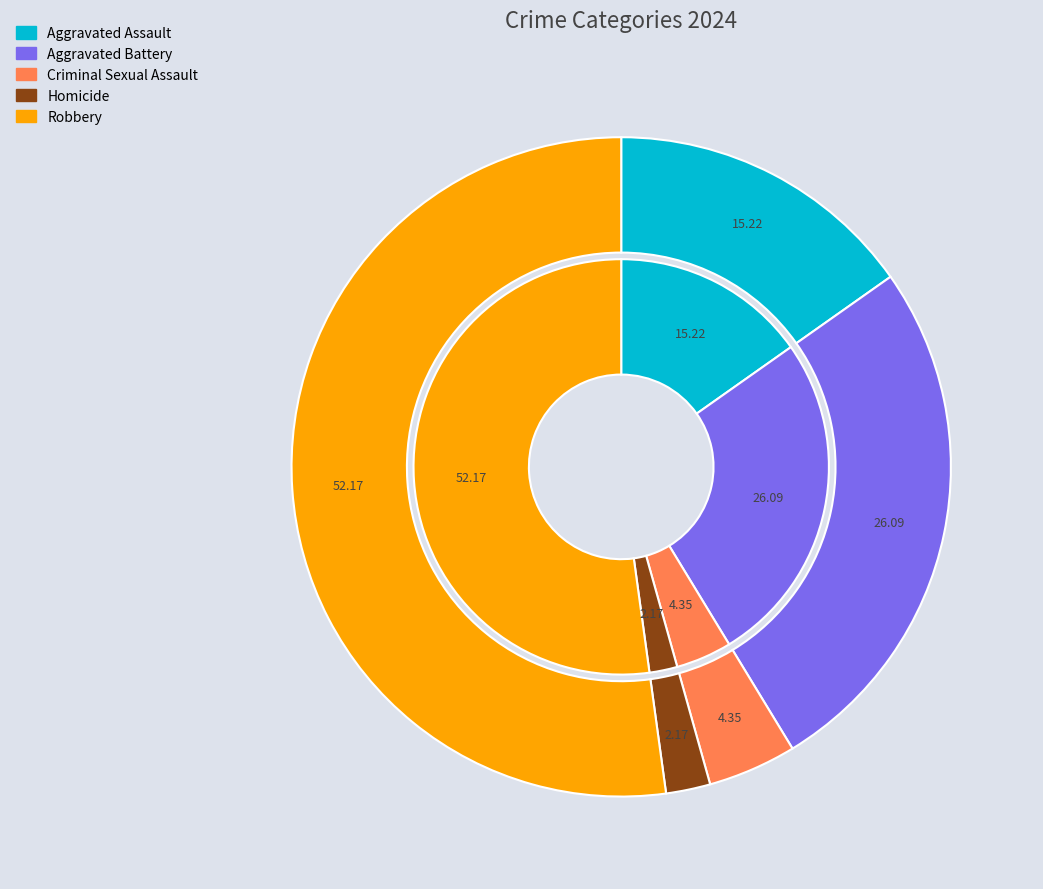

Between Aggravated Battery and Homicide, which is larger?

Aggravated Battery